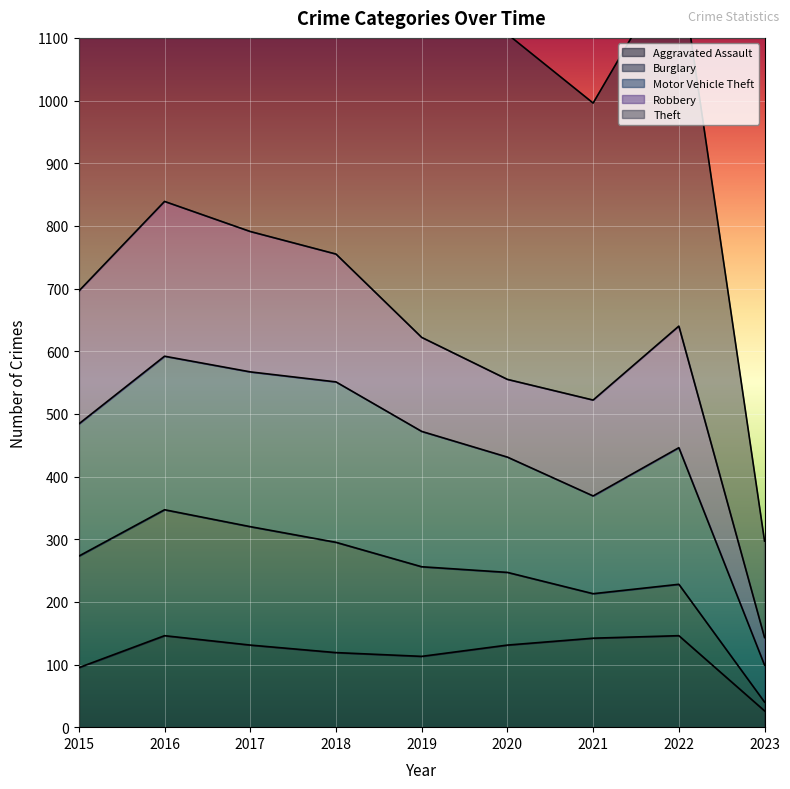

The value of Aggravated Assault at 2017 is 131. True or false?

True